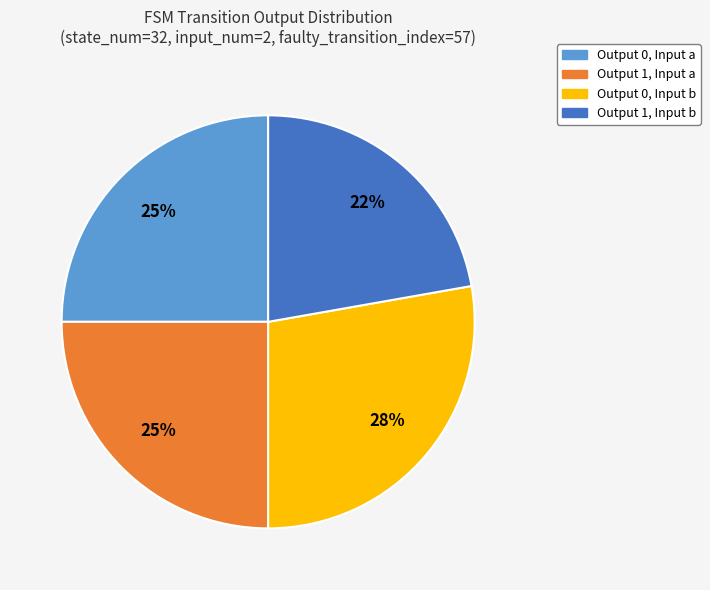

Do Output 1, Input b and Output 0, Input a together represent more than half of the pie?

No